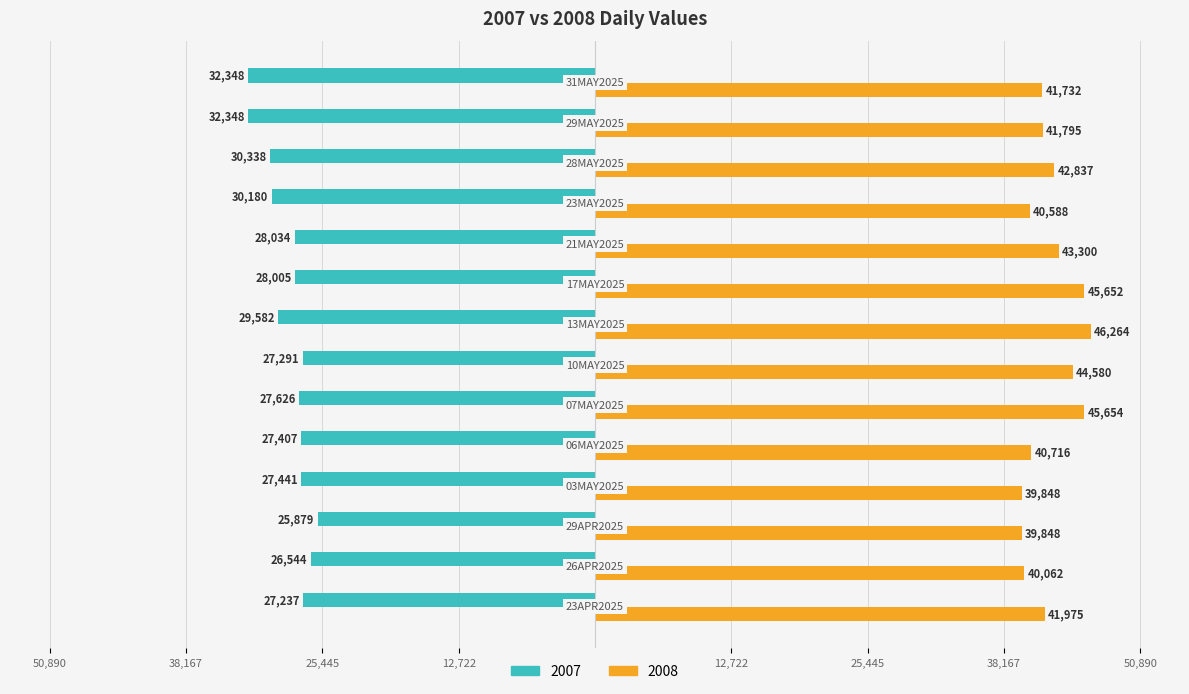

What are all the series names shown in the legend?

2007, 2008